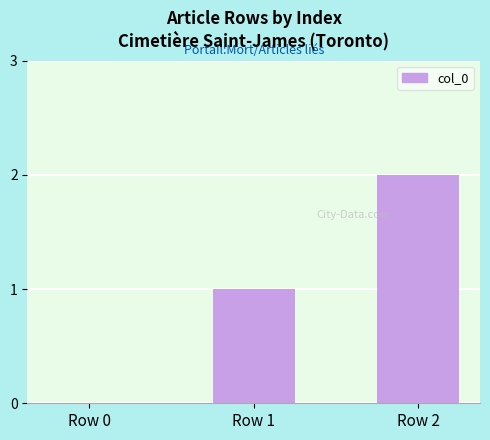

What is the change in value from Row 0 to Row 2?

+2